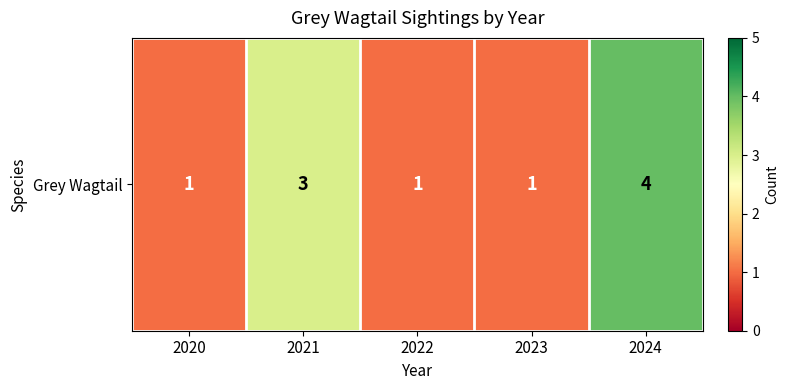

The chart shows a value of 1 at 2020. True or false?

False